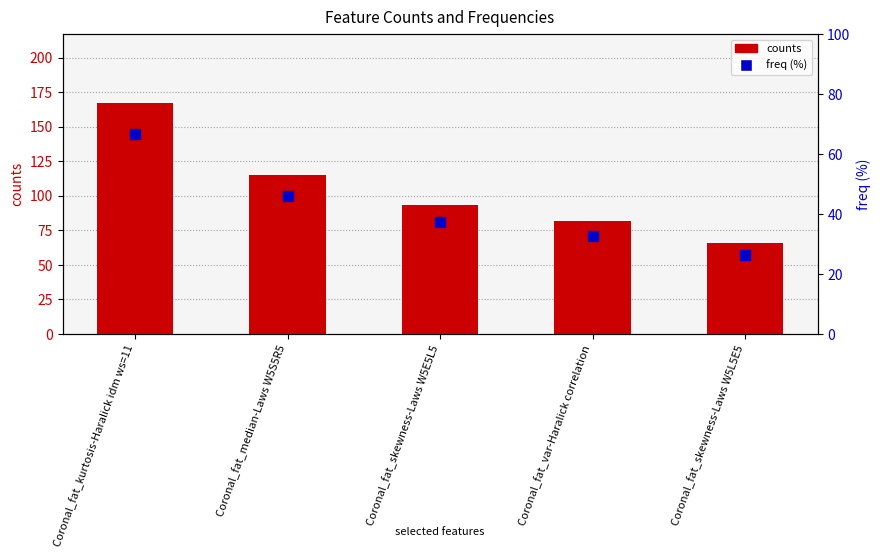

At which category is the sum across all series the highest?

Coronal_fat_kurtosis-Haralick idm ws=11